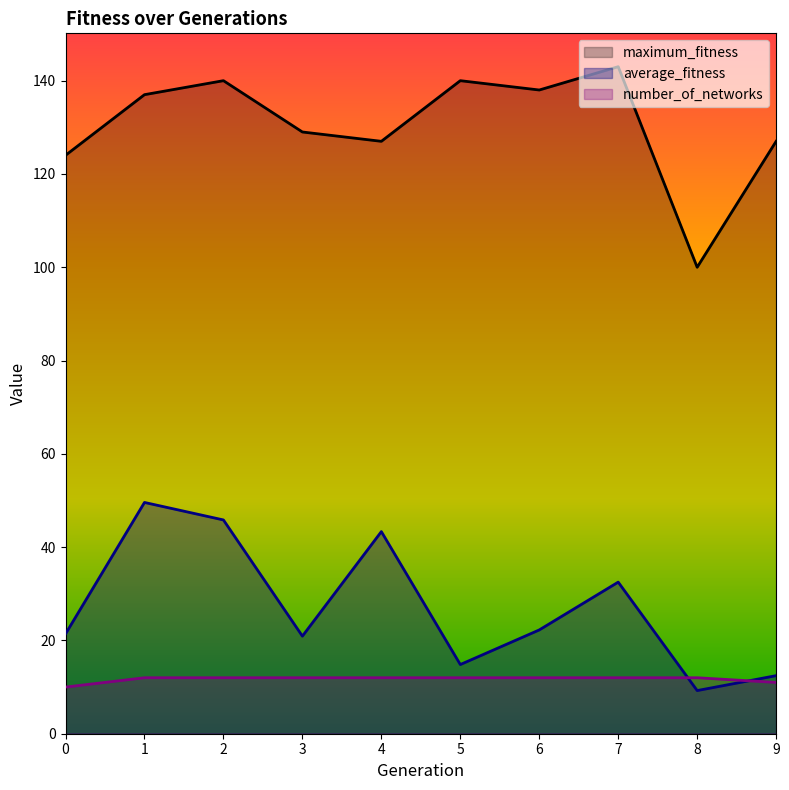

How many intersections are there between number_of_networks and average_fitness?

2